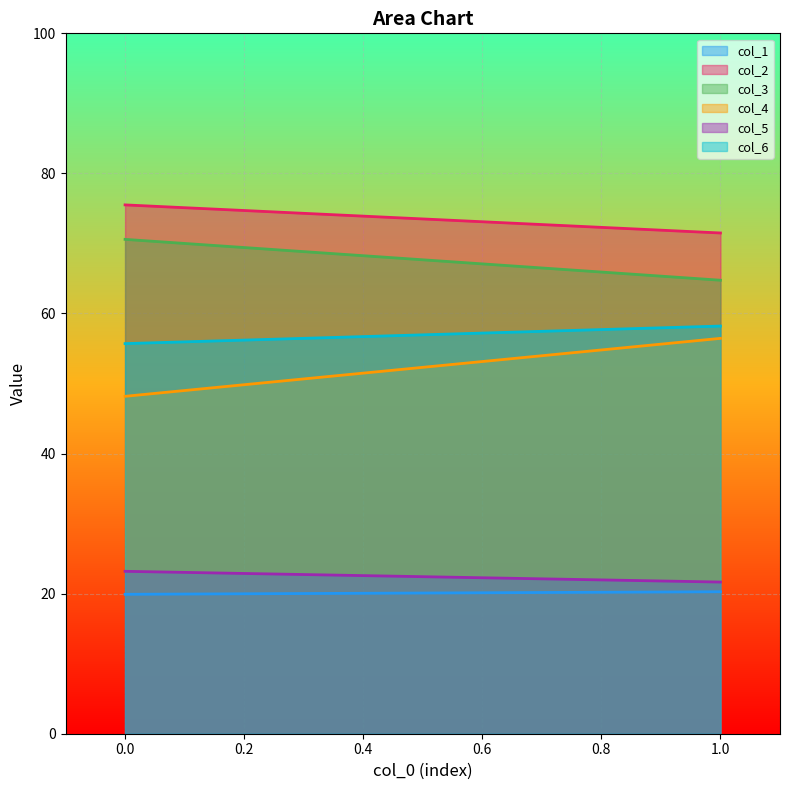

Rank the series at 1 from highest to lowest value.

col_2, col_3, col_6, col_4, col_5, col_1